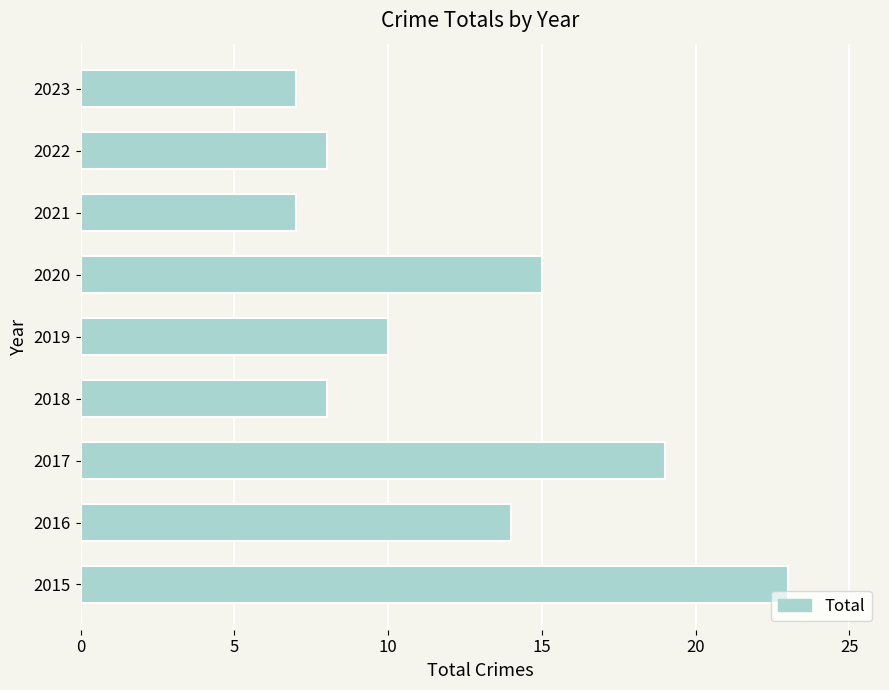

The value at 2017 is 19. True or false?

True